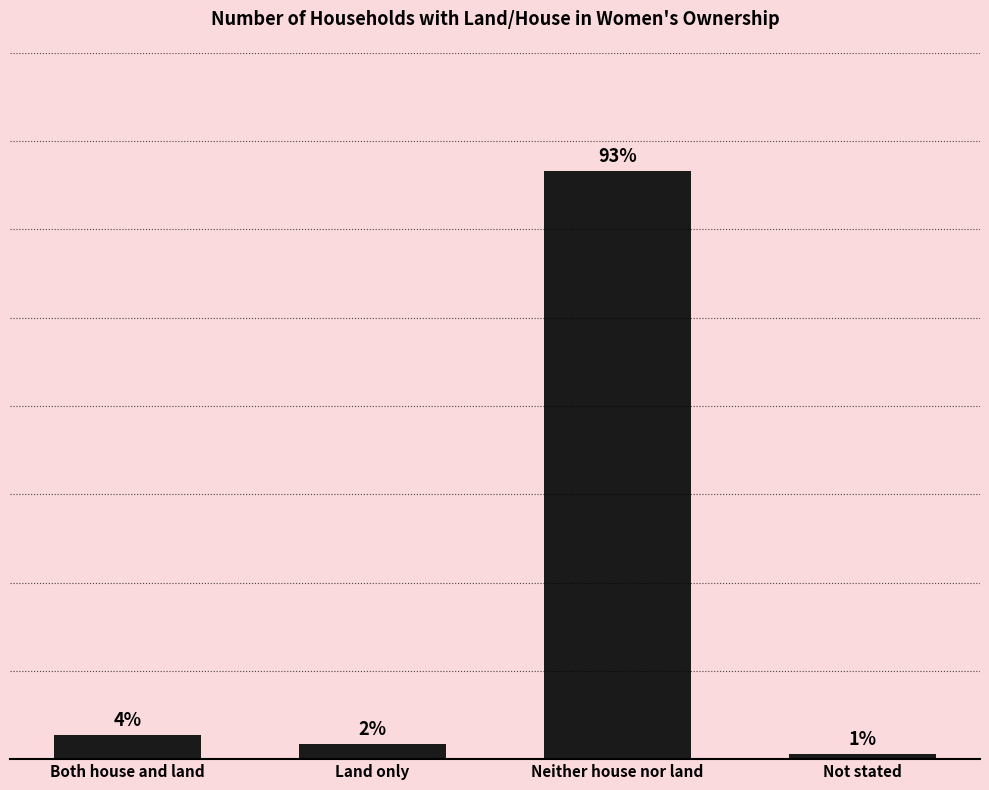

Does the chart contain any negative values?

No